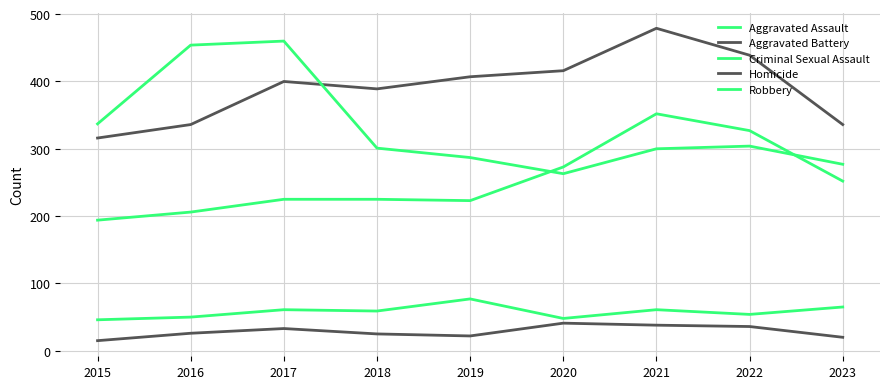

True or false: Criminal Sexual Assault and Robbery intersect in this chart.

False